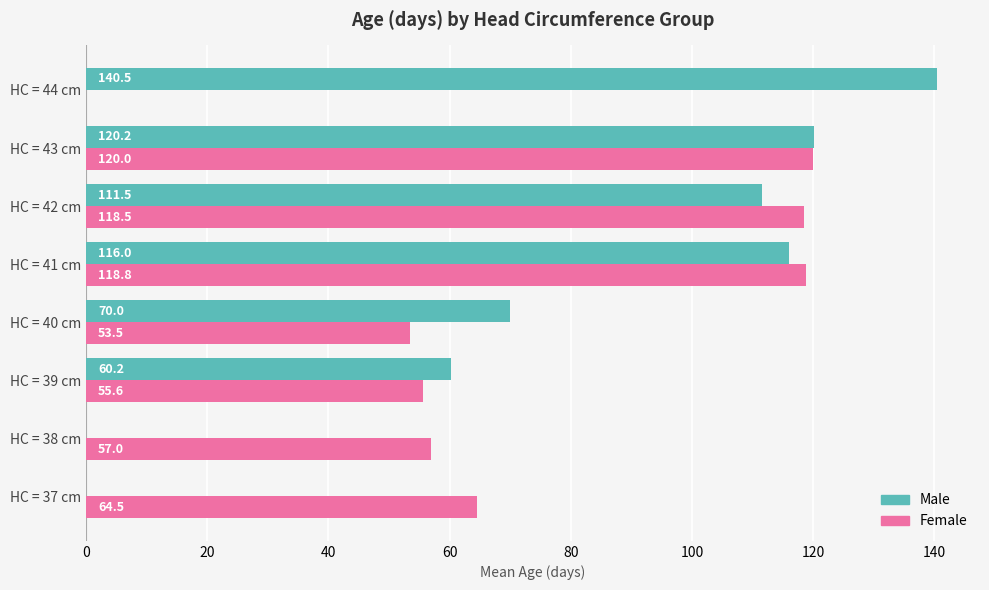

True or false: Female has a value of 31.0 at HC = 37 cm.

False